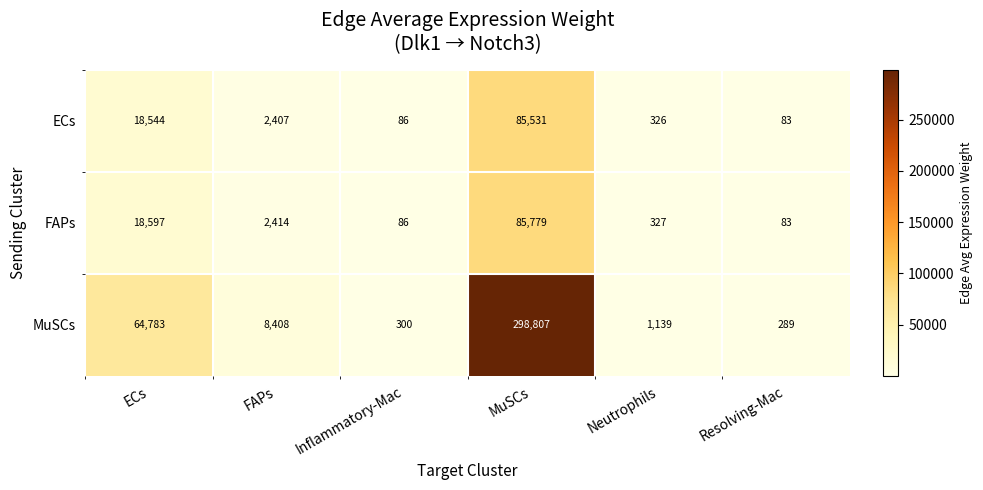

What is the maximum value shown in the chart?

298807